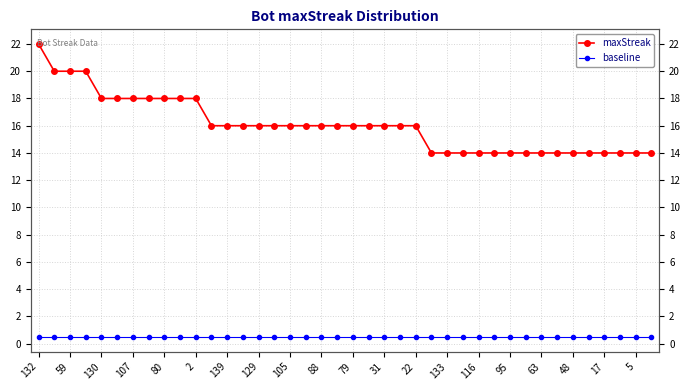

Is the value of maxStreak at 24 greater than the value of baseline at 35?

Yes